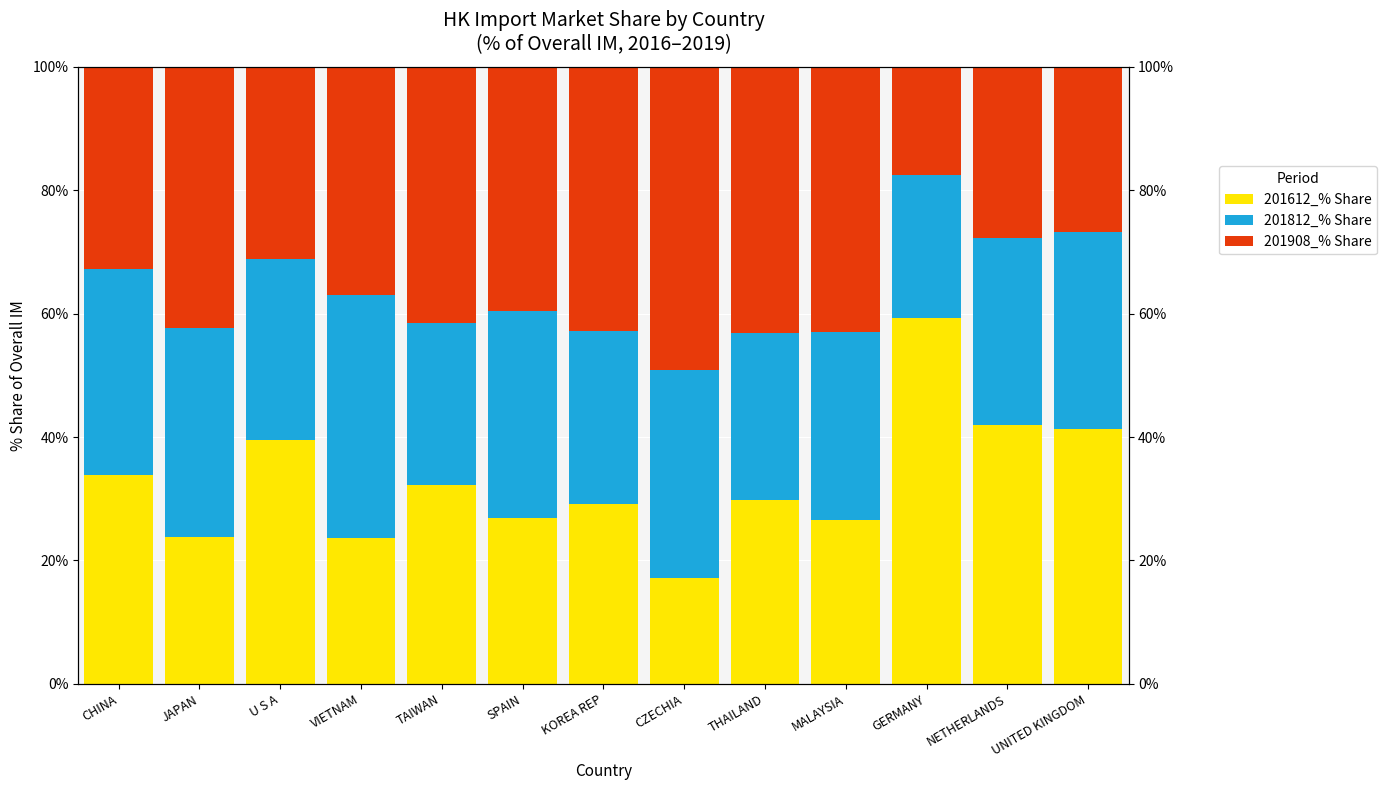

Count the number of data series in this chart.

3